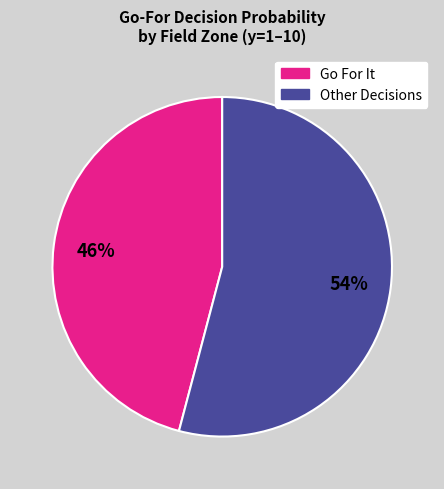

To the nearest percent, what is the difference between the largest and smallest slice percentages?

8%